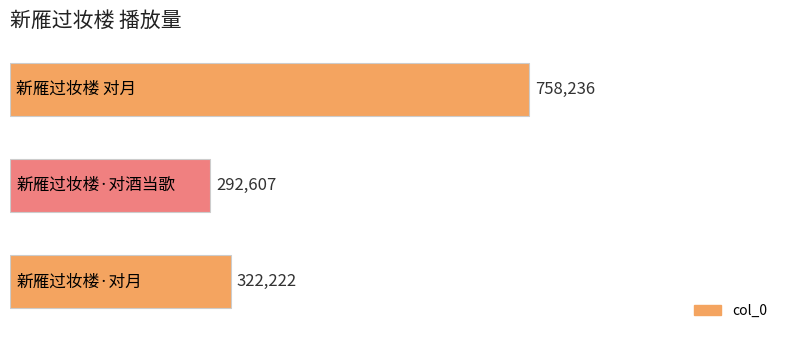

What is the average value?

457688